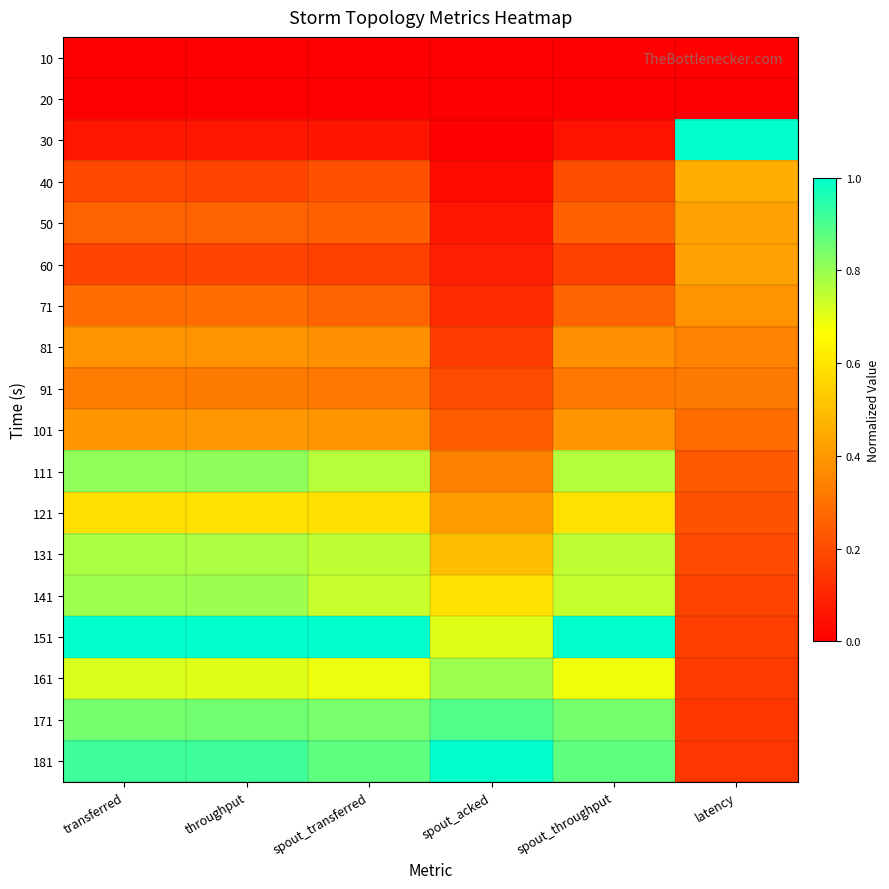

At which category is the sum across all series the highest?

transferred